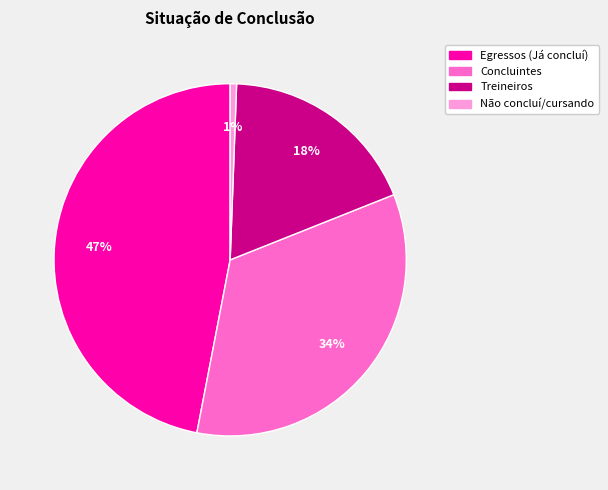

Does Egressos (Já concluí) represent more than half of the total?

No